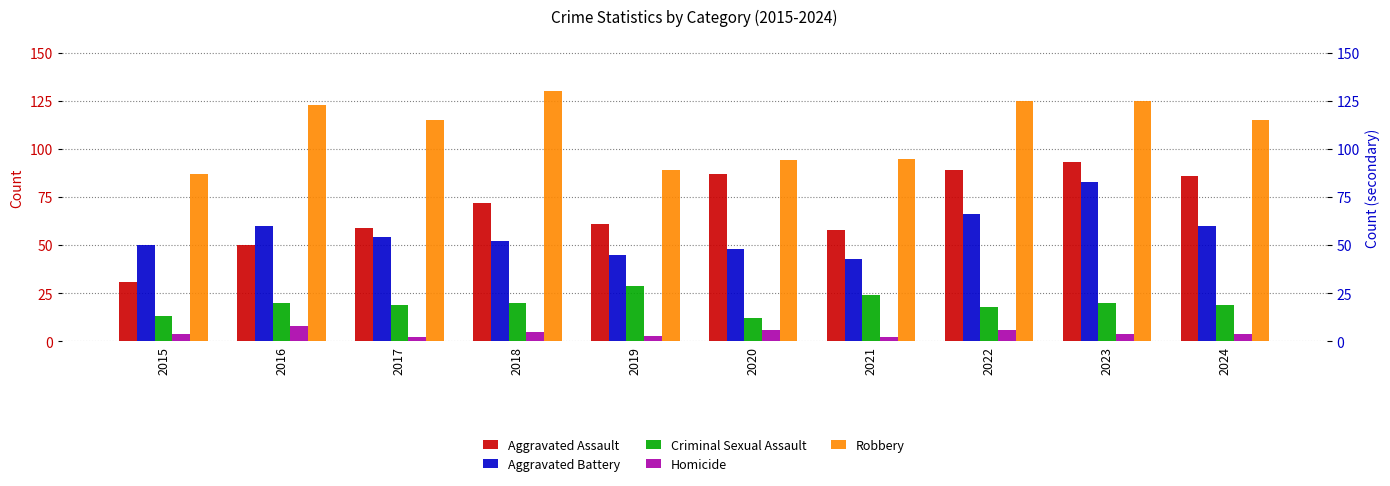

Which label corresponds to the largest value in the chart?

2018